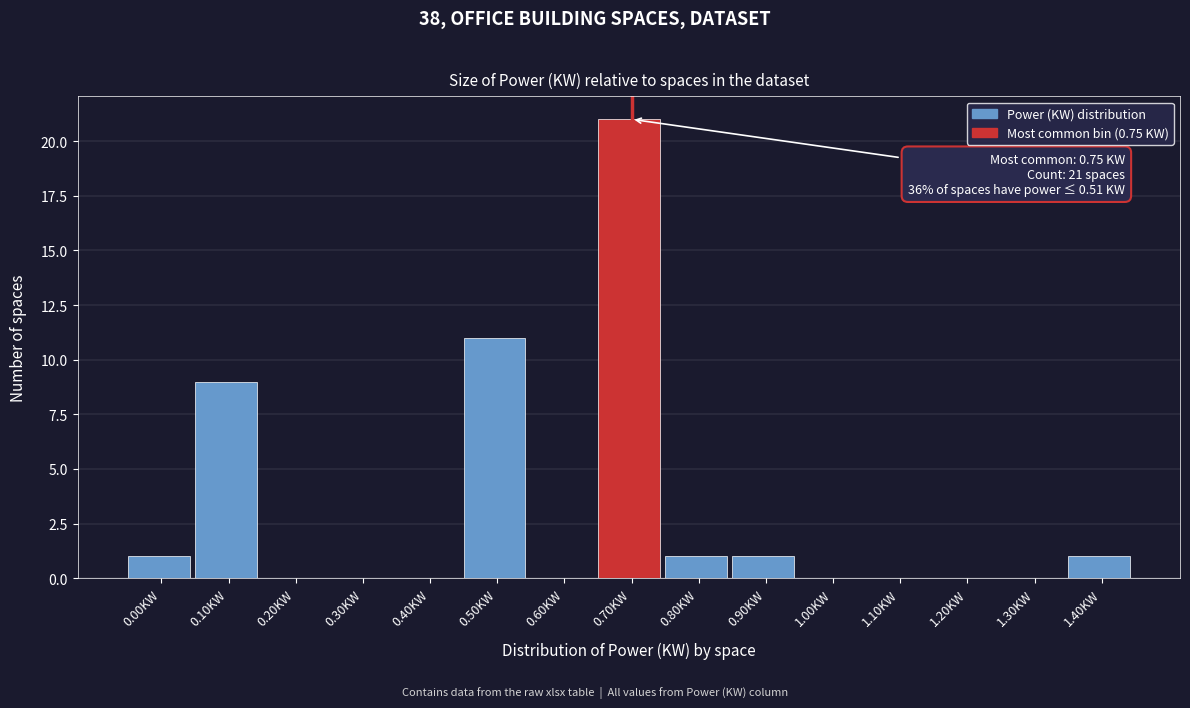

Reading left to right, extract all data points from this chart.

0.00KW=1	0.10KW=9	0.20KW=0	0.30KW=0	0.40KW=0	0.50KW=11	0.60KW=0	0.70KW=21	0.80KW=1	0.90KW=1	1.00KW=0	1.10KW=0	1.20KW=0	1.30KW=0	1.40KW=1